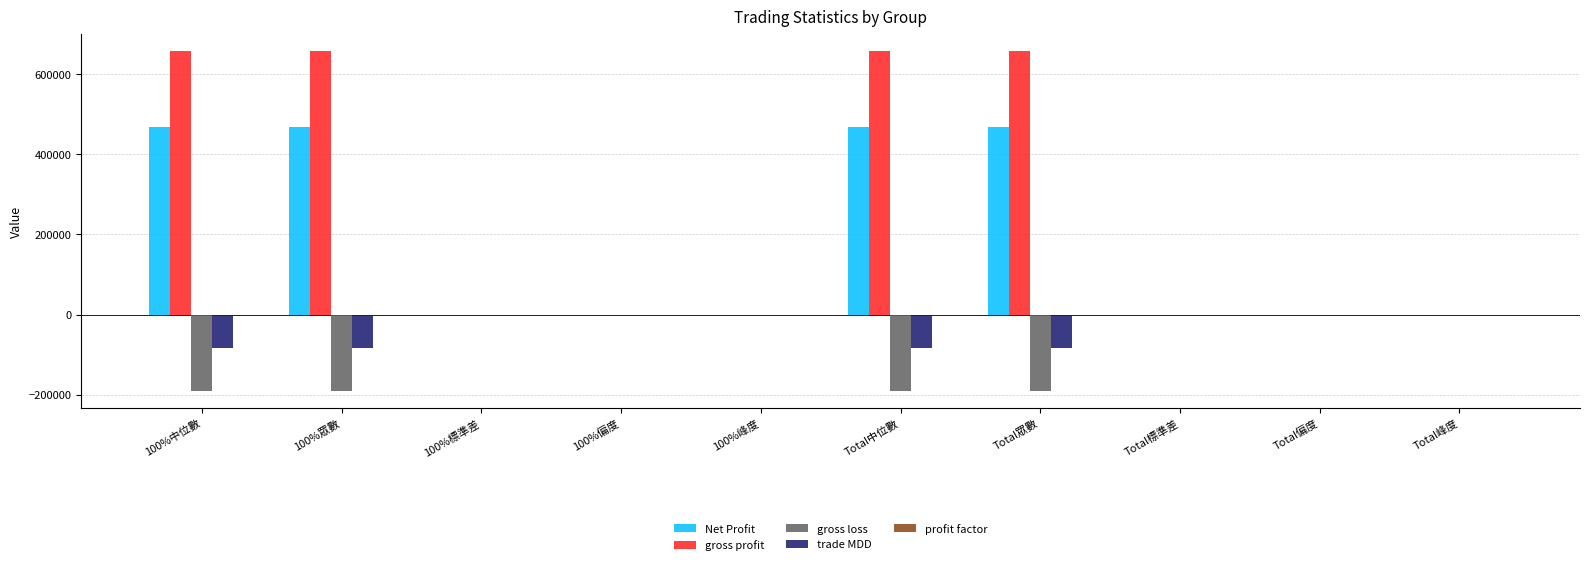

Is the value of gross profit at 100%眾數 greater than the value of gross loss at 100%眾數?

Yes